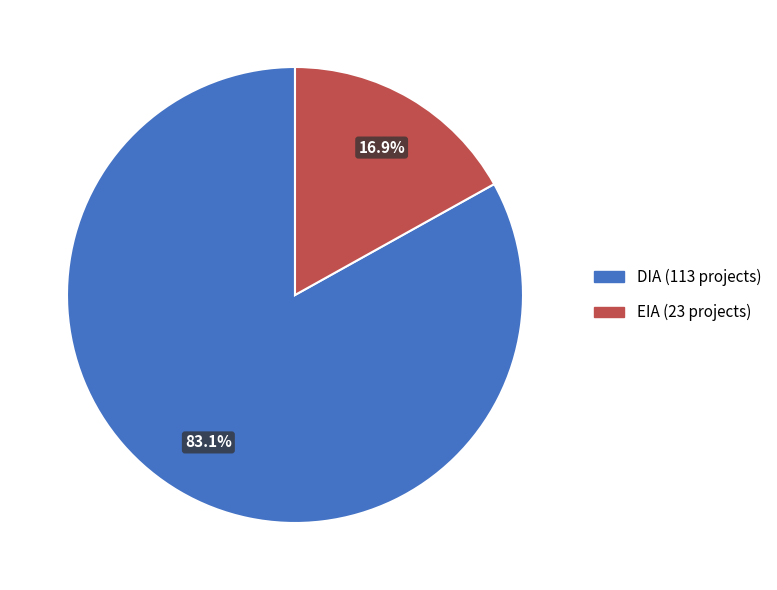

How many segments does this pie chart have?

2